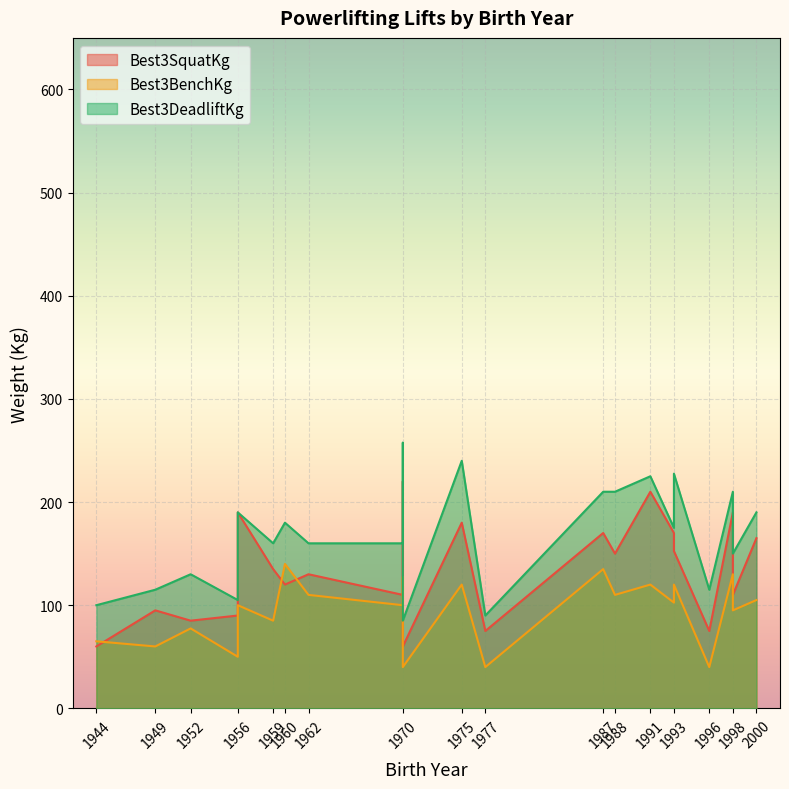

The value of Best3DeadliftKg at 1970 is 160.0. True or false?

True